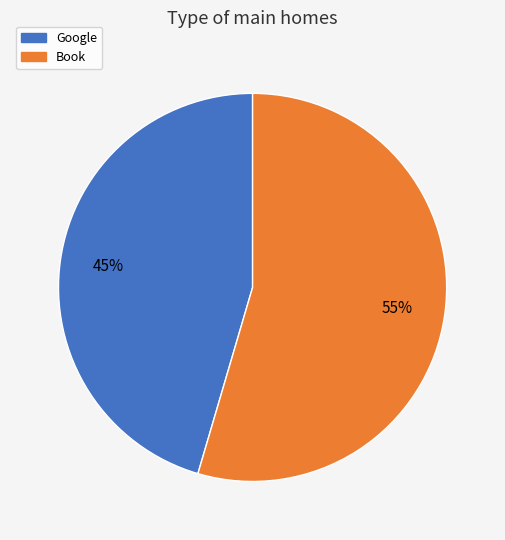

What is the ratio of the value at Google to the value at Book?

0.8